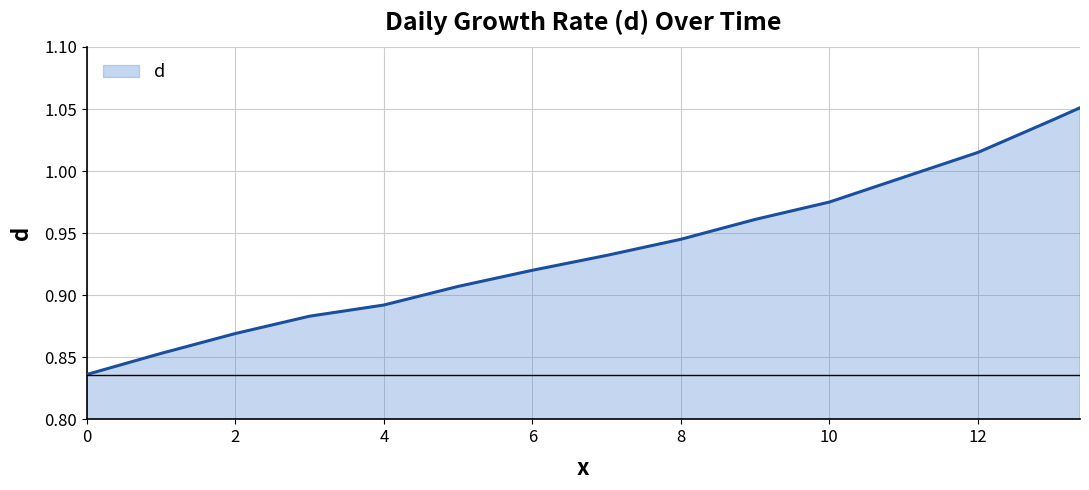

True or false: the data has more than 1 interior local peaks.

False